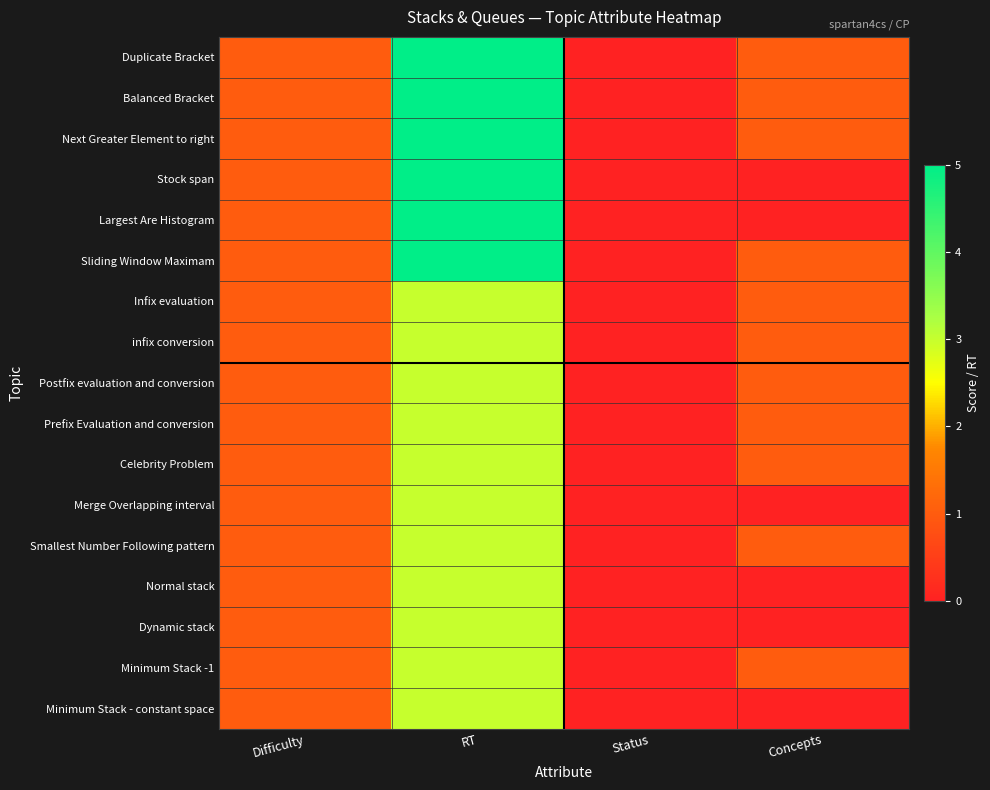

Rank the series at Concepts from highest to lowest value.

Duplicate Bracket, Balanced Bracket, Next Greater Element to right, Sliding Window Maximam, Infix evaluation, infix conversion, Postfix evaluation and conversion, Prefix Evaluation and conversion, Celebrity Problem, Smallest Number Following pattern, Minimum Stack -1, Stock span, Largest Are Histogram, Merge Overlapping interval, Normal stack, Dynamic stack, Minimum Stack - constant space